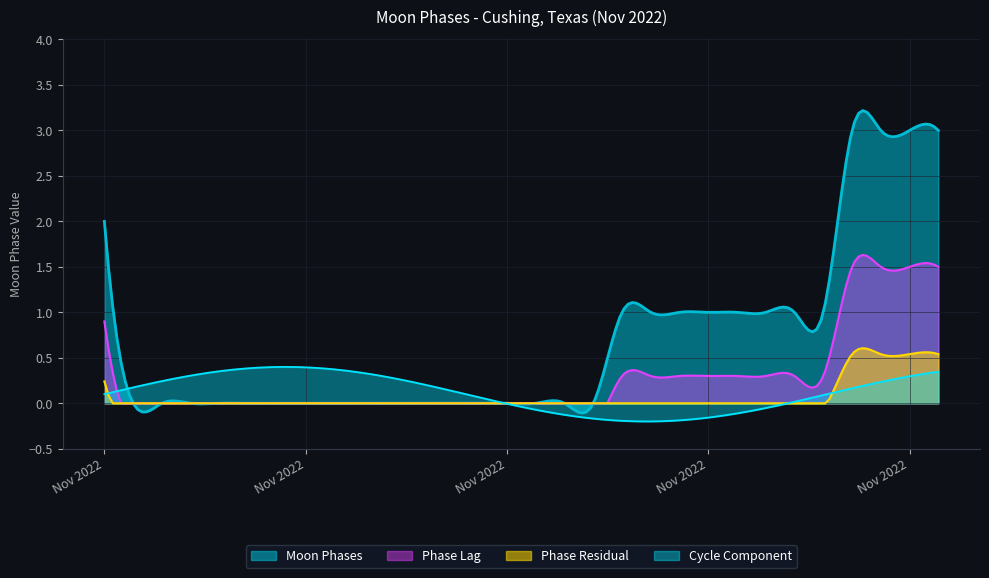

Is it true that the value at 2022-11-02 is 0?

True